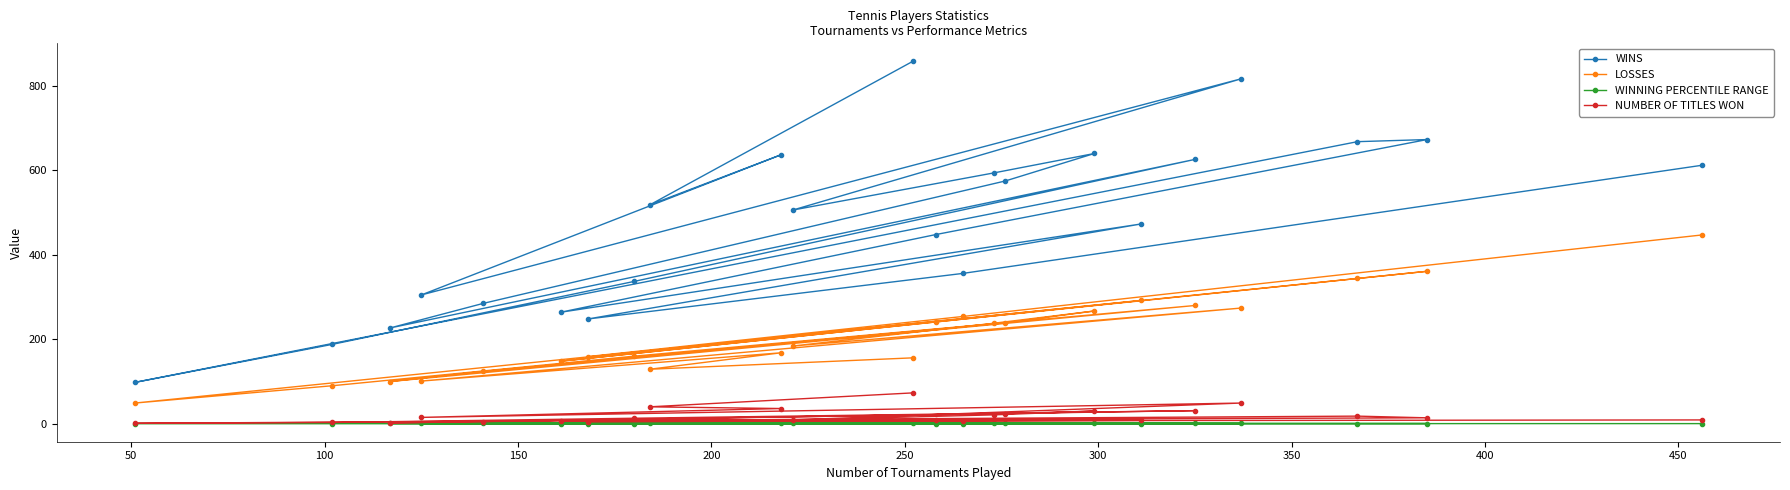

Which series has the widest spread of values?

WINS